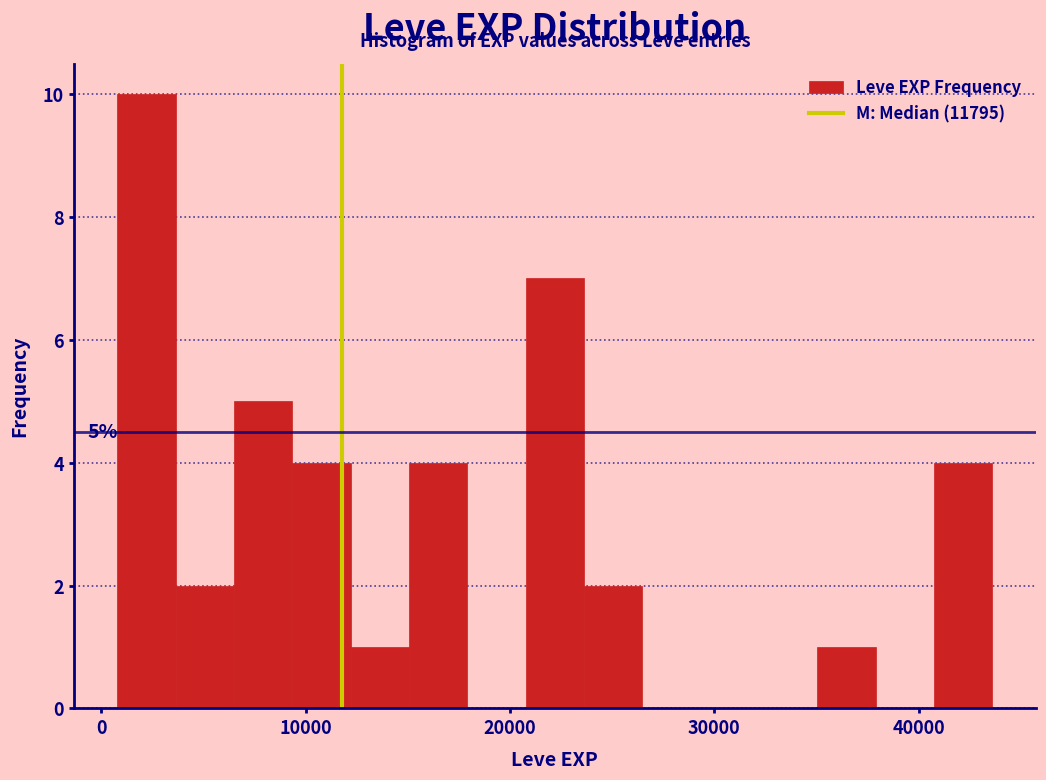

Around what value on the x-axis is the tallest bar? Give the approximate position of its centre, as read against the axis.

2000